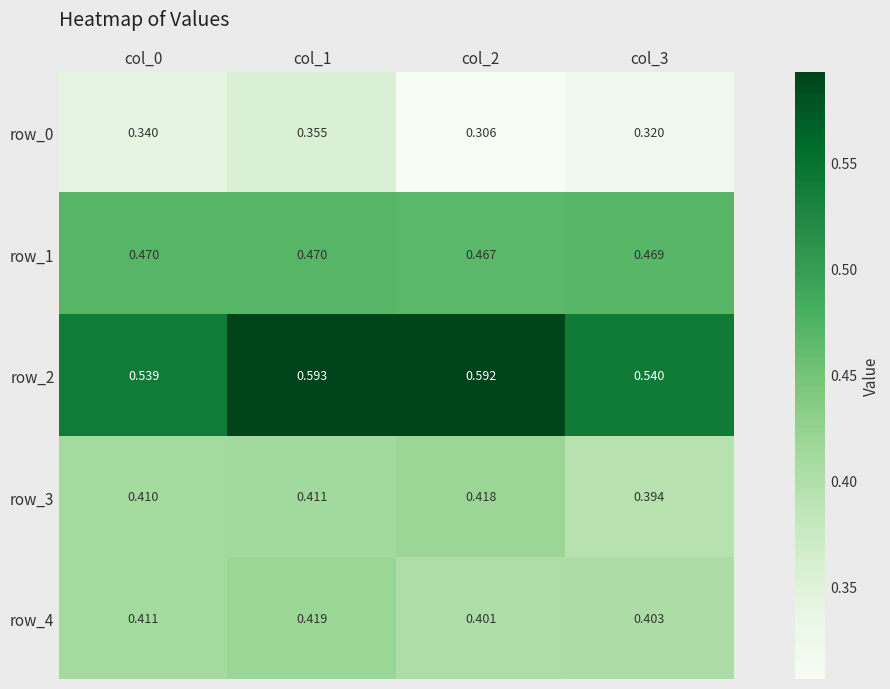

Which series changed the most between col_2 and col_3?

row_2